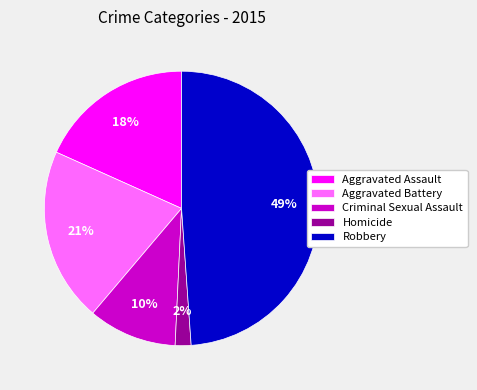

To the nearest percent, what is the difference between the largest and smallest slice percentages?

47%